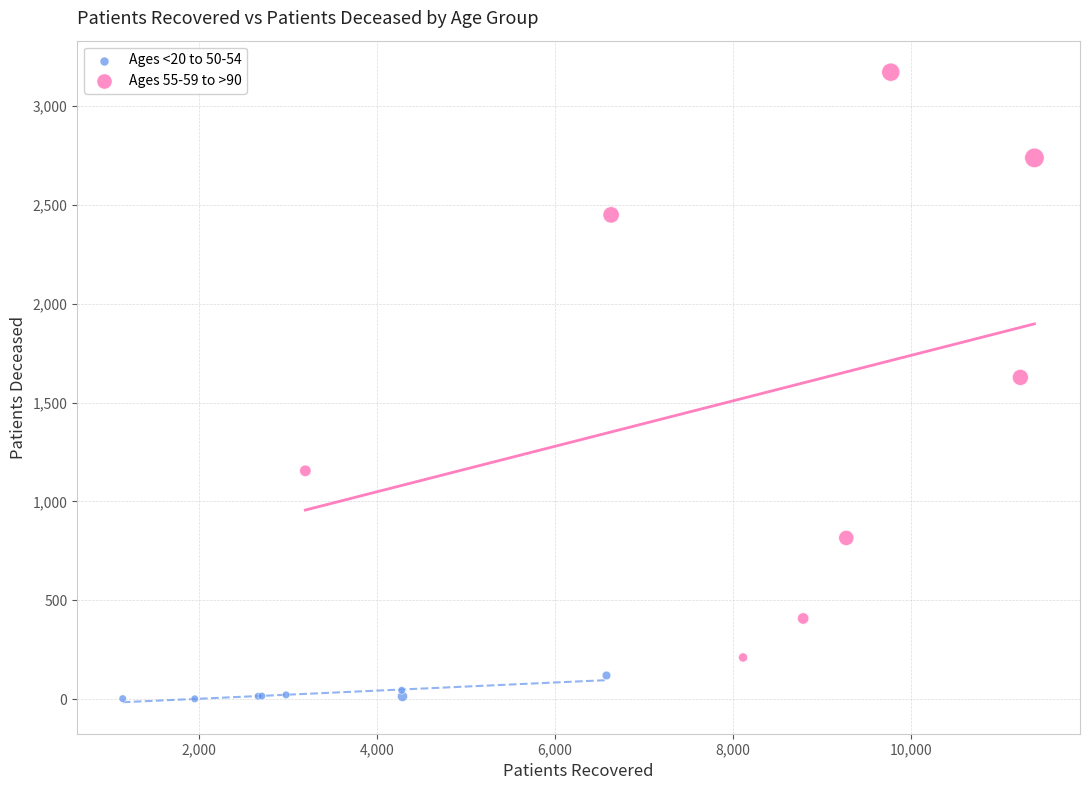

Which series has the widest spread of Y values?

Ages 55-59 to >90